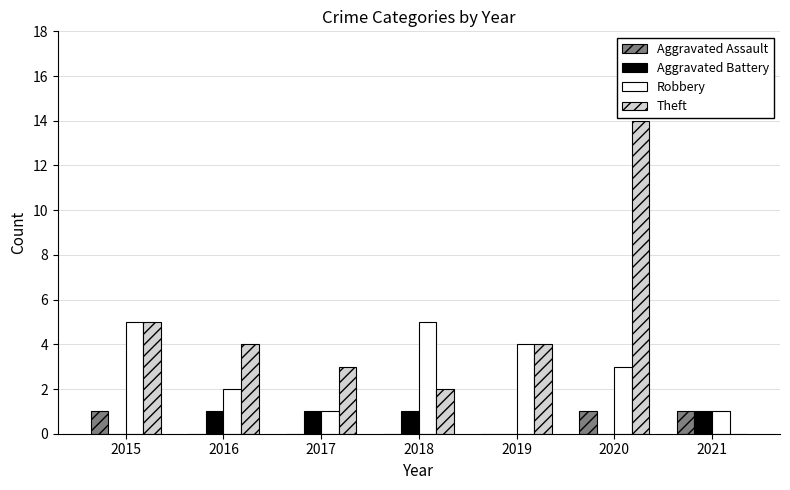

Which series has the largest total across all categories?

Theft